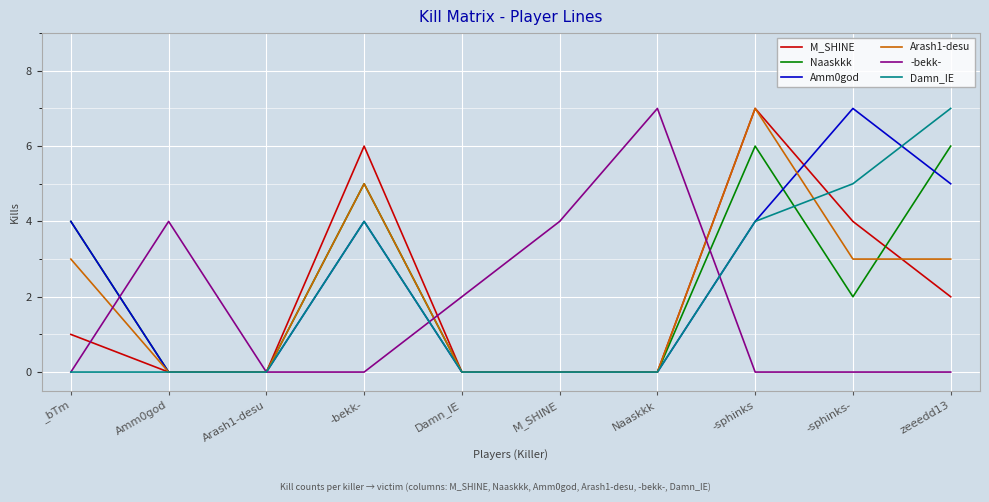

How many lines are shown in the chart?

6